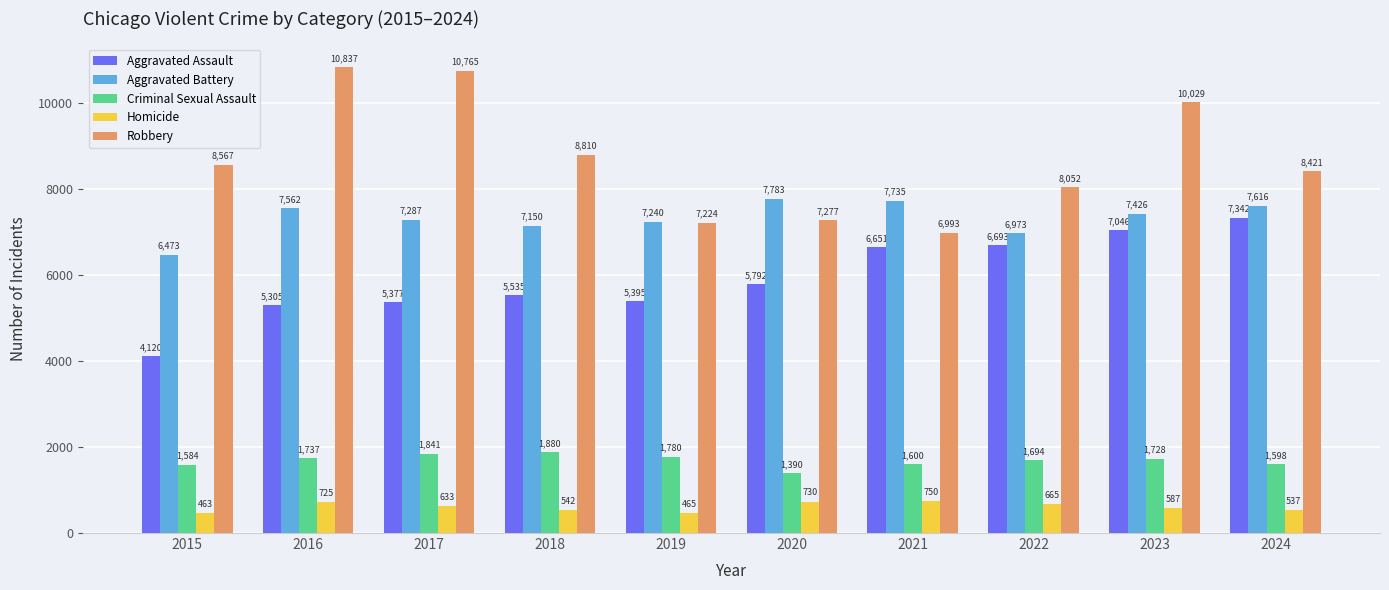

The value of Aggravated Battery at 2016 is 4778. True or false?

False